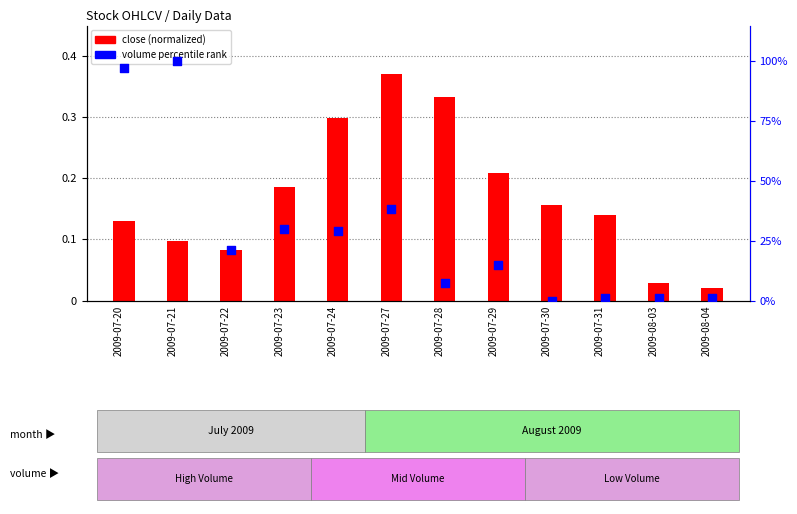

Is the value of volume percentile rank at 2009-07-21 greater than the value of close (normalized) at 2009-08-04?

Yes